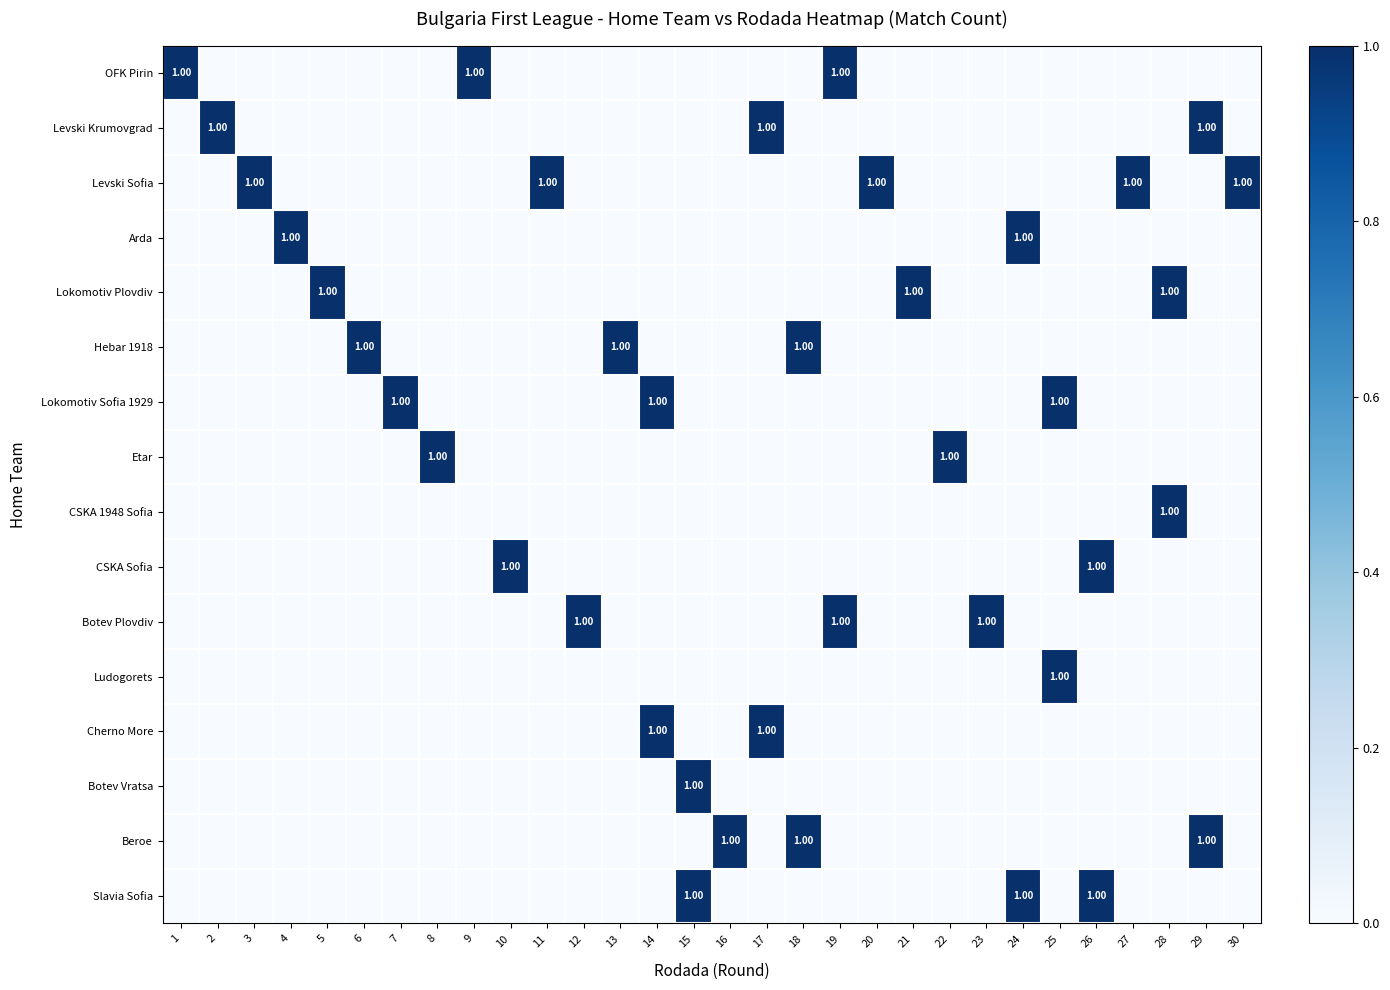

At which category is the sum across all series the highest?

14